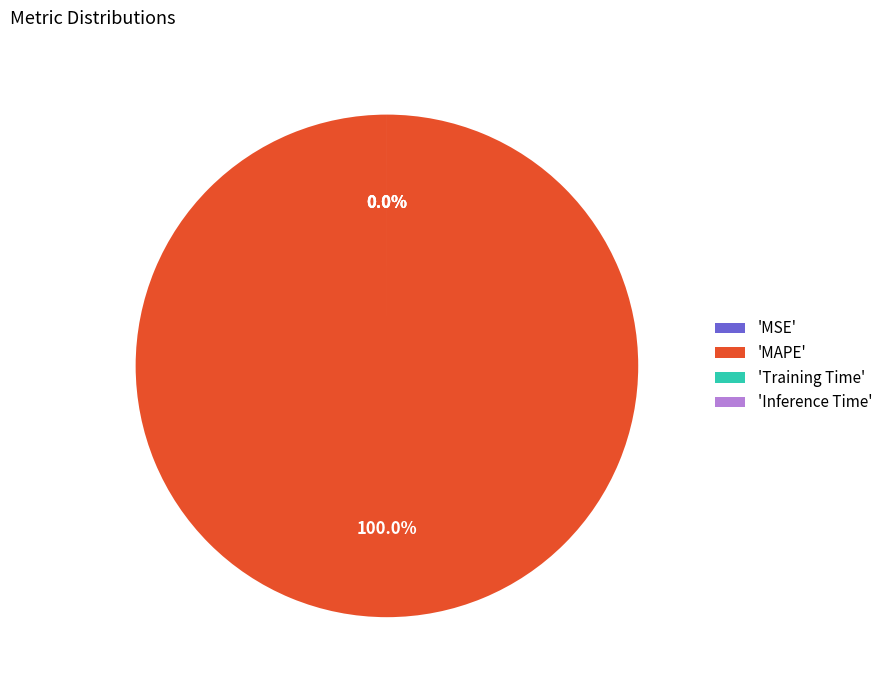

What is the majority slice?

MAPE